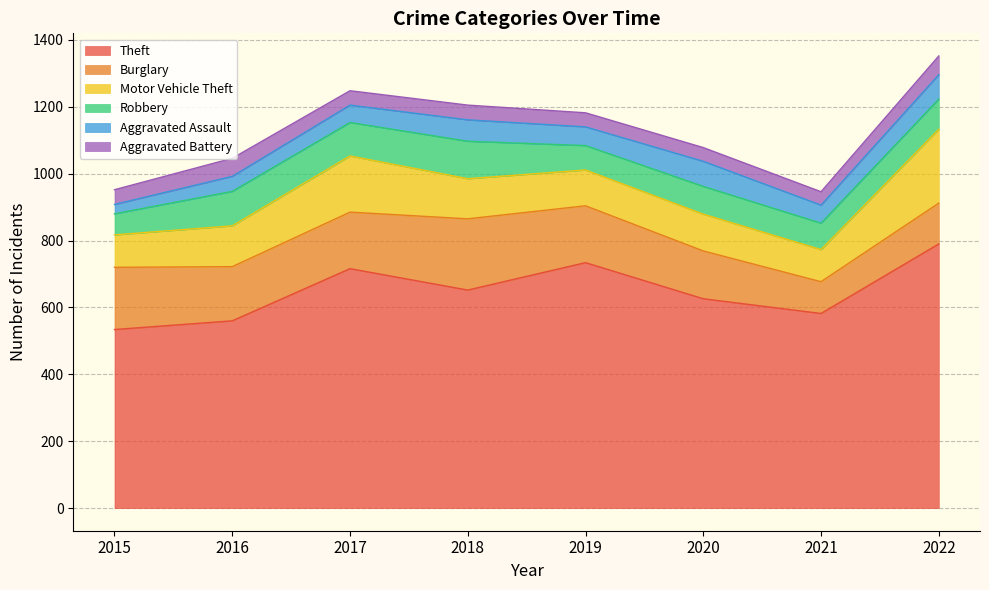

What are all the series names shown in the legend?

Theft, Burglary, Motor Vehicle Theft, Robbery, Aggravated Assault, Aggravated Battery